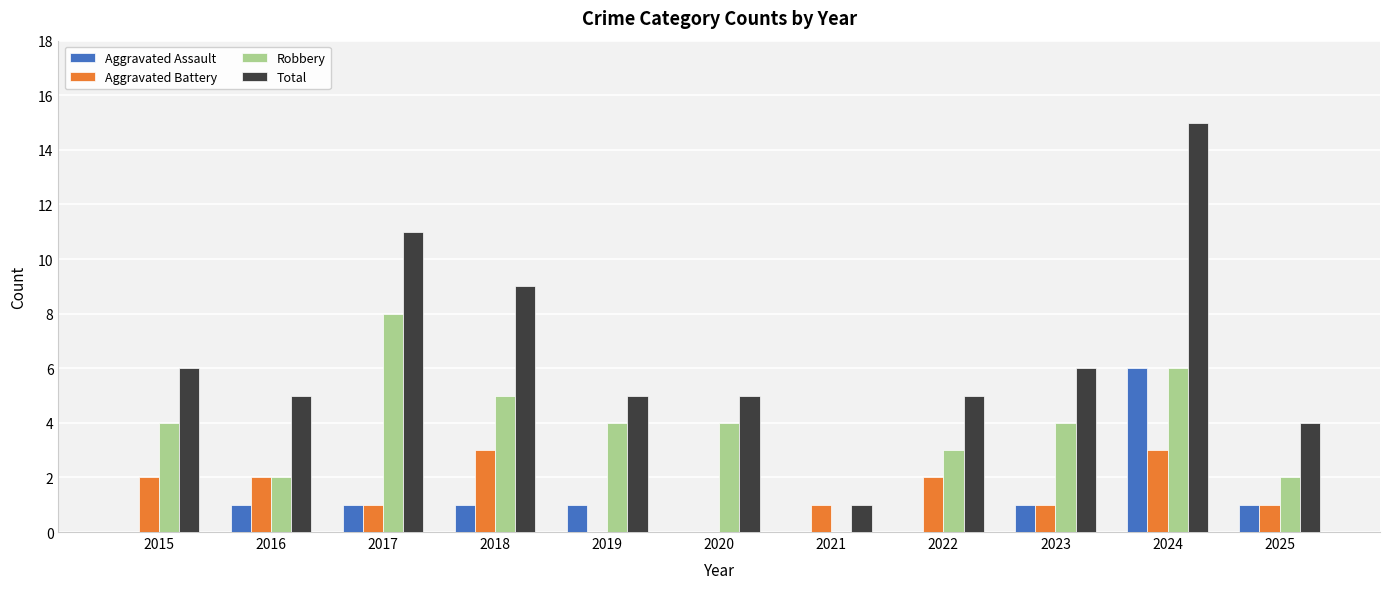

How many data points does each series have?

11